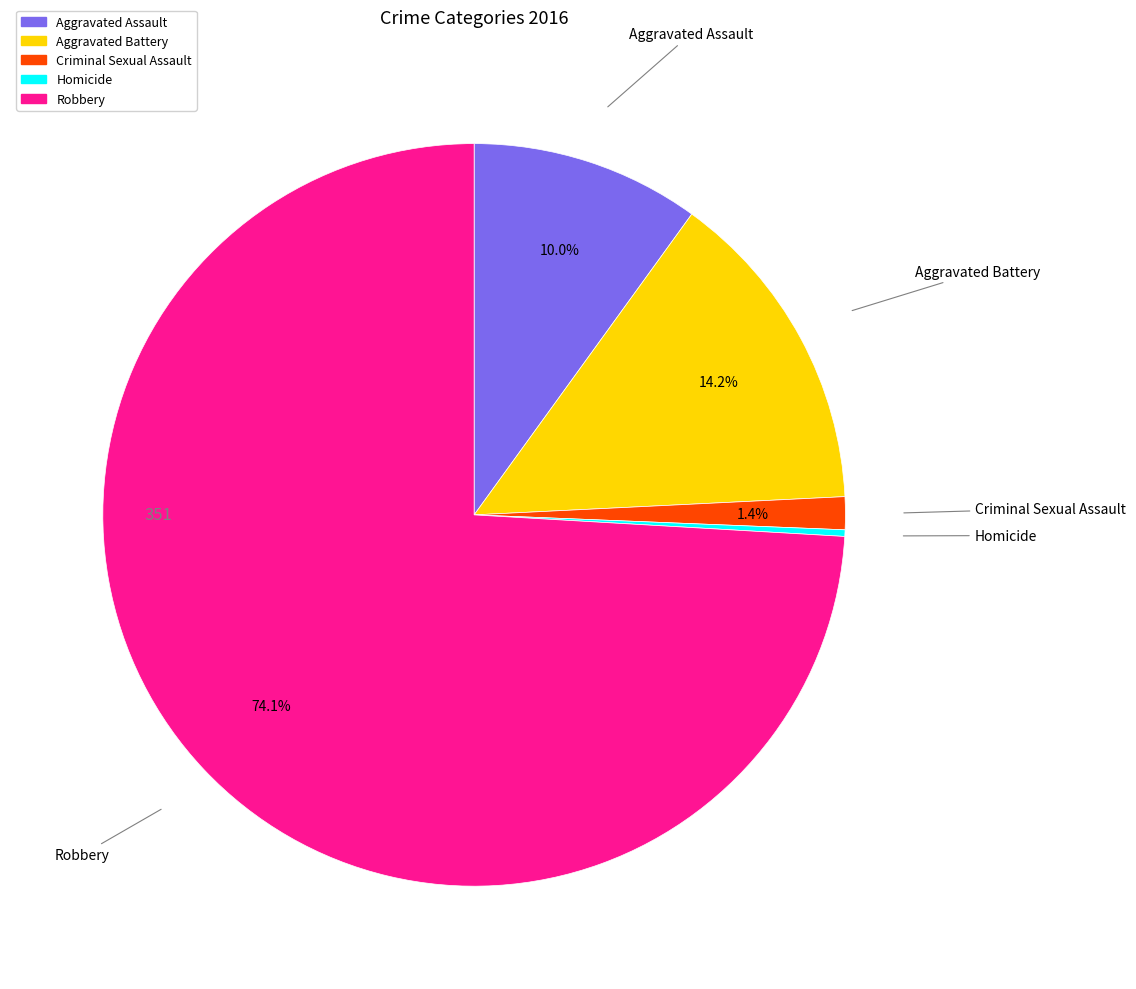

The Criminal Sexual Assault slice represents 1% of the pie. True or false?

True